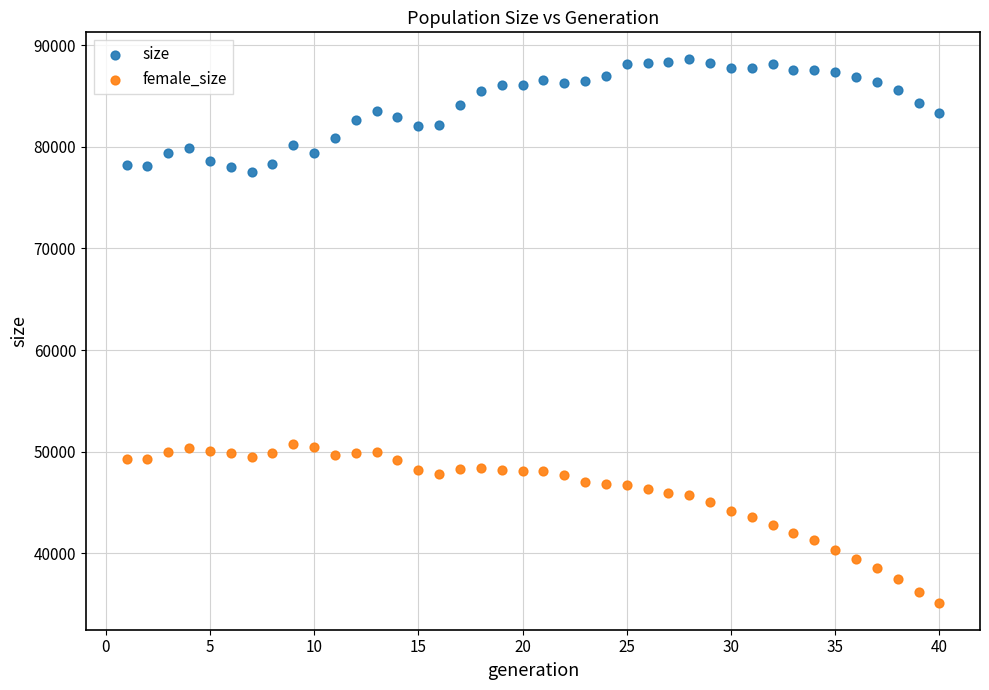

What is the X range (max minus min) for the scatter plot?

39